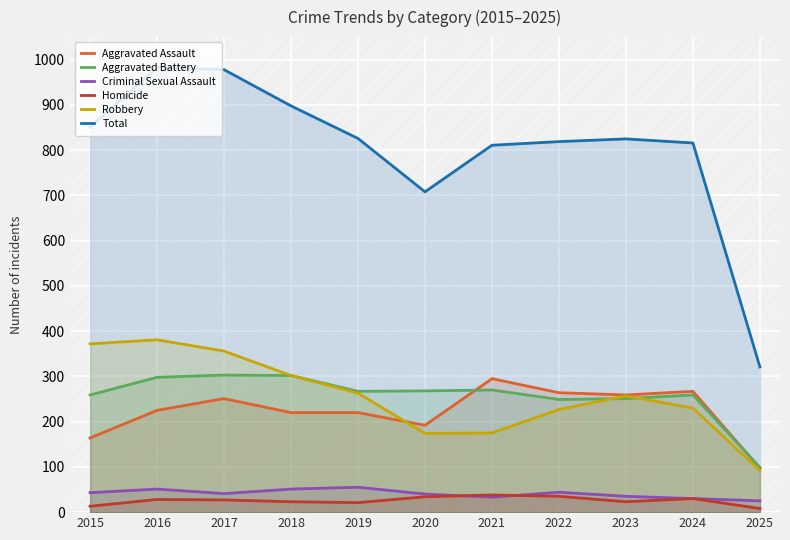

How many categories are shown in the chart?

11